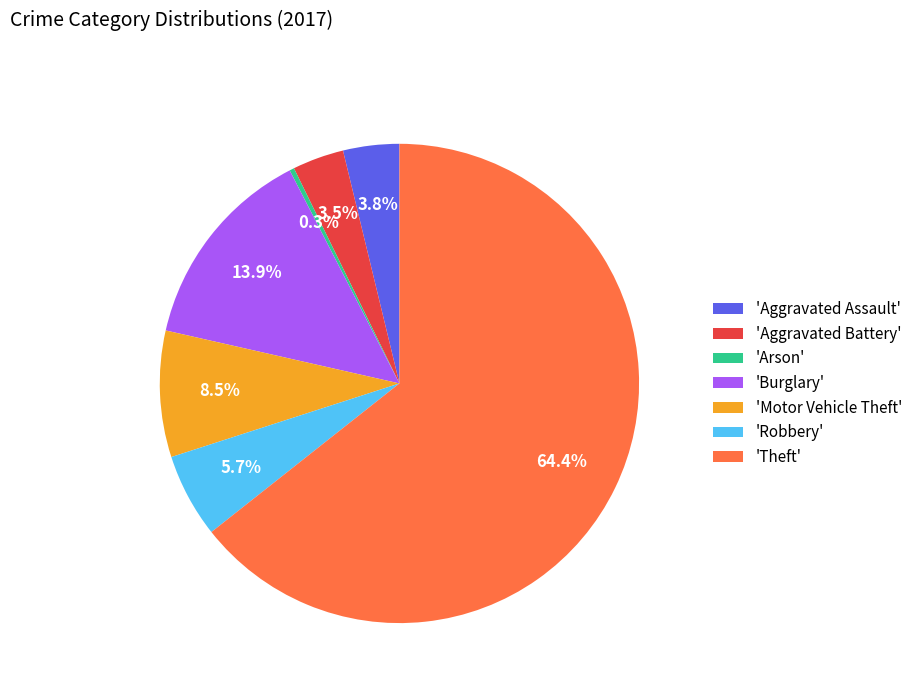

Which category has the smallest portion of the pie?

'Arson'